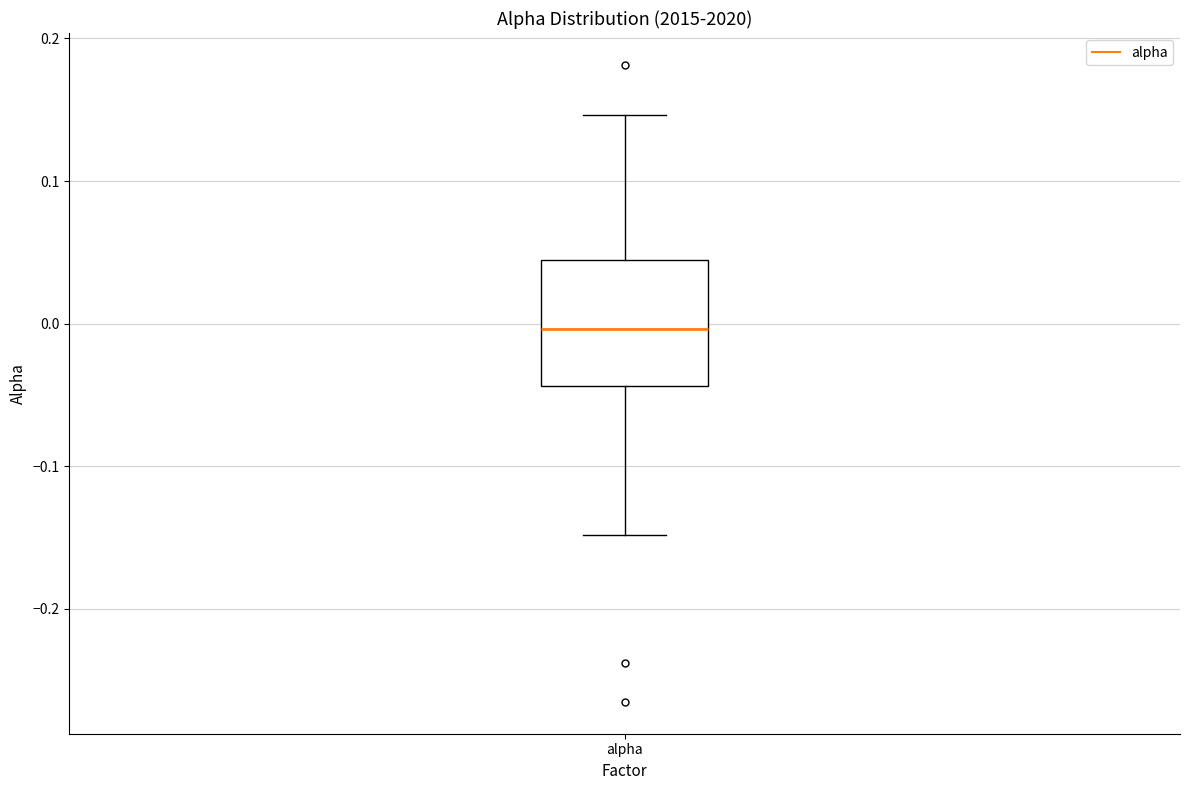

Transcribe this box plot: give where the median line is, the range the box spans, and where the two whiskers end, as read against the y-axis. The values are not printed on the chart, so give them approximately, as read against the axis.

median 0.00, box -0.04 to 0.04, whiskers -0.15 to 0.15